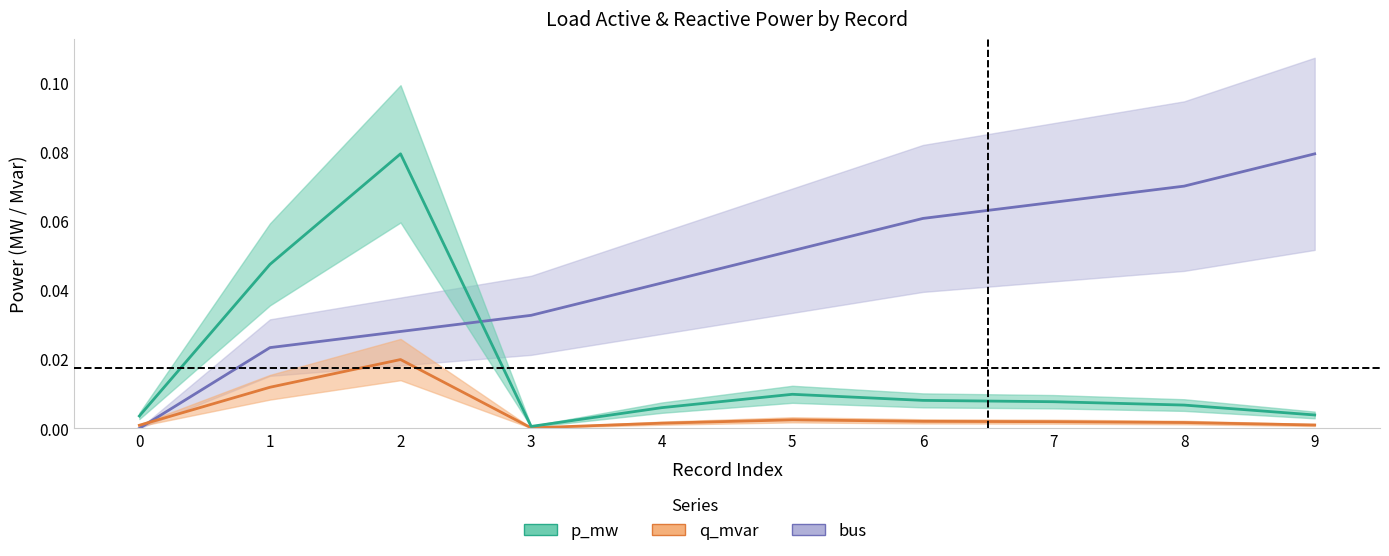

Reading left to right, transcribe all the data shown in this chart.

p_mw: 0=0.0	1=0.0	2=0.0	3=0.0	4=0.0	5=0.0	6=0.0	7=0.0	8=0.0	9=0.0
q_mvar: 0=0.0	1=0.0	2=0.1	3=0.0	4=0.0	5=0.0	6=0.0	7=0.0	8=0.0	9=0.0
bus: 0=0.0	1=0.0	2=0.0	3=0.0	4=0.0	5=0.1	6=0.1	7=0.1	8=0.1	9=0.1